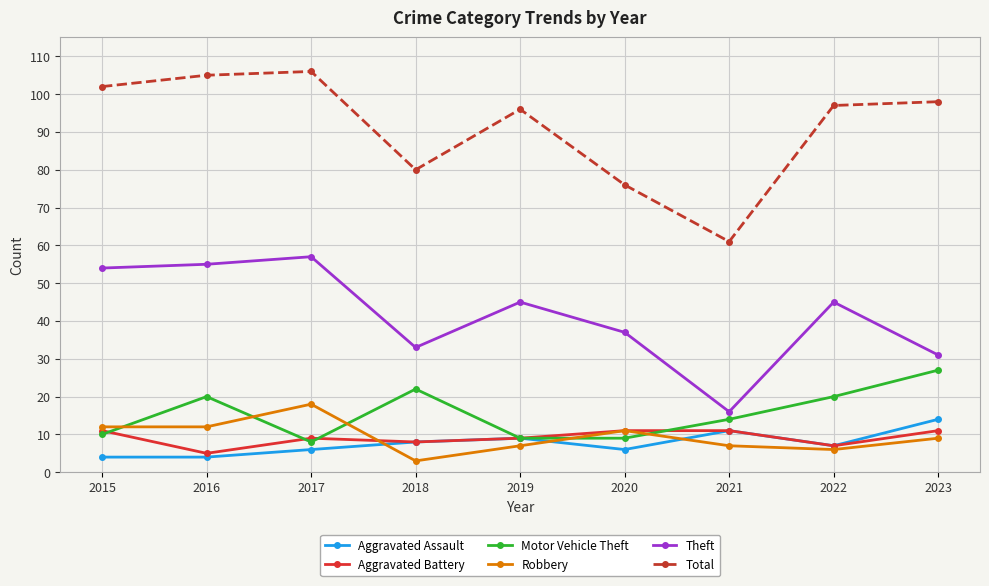

Which series has the largest total across all categories?

Total